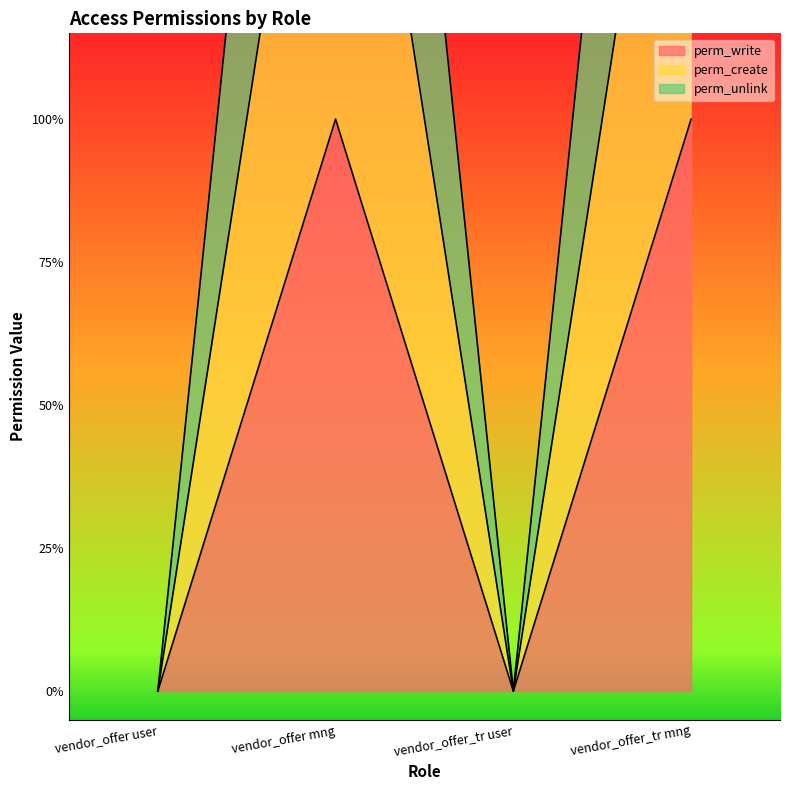

True or false: perm_write and perm_create intersect in this chart.

False